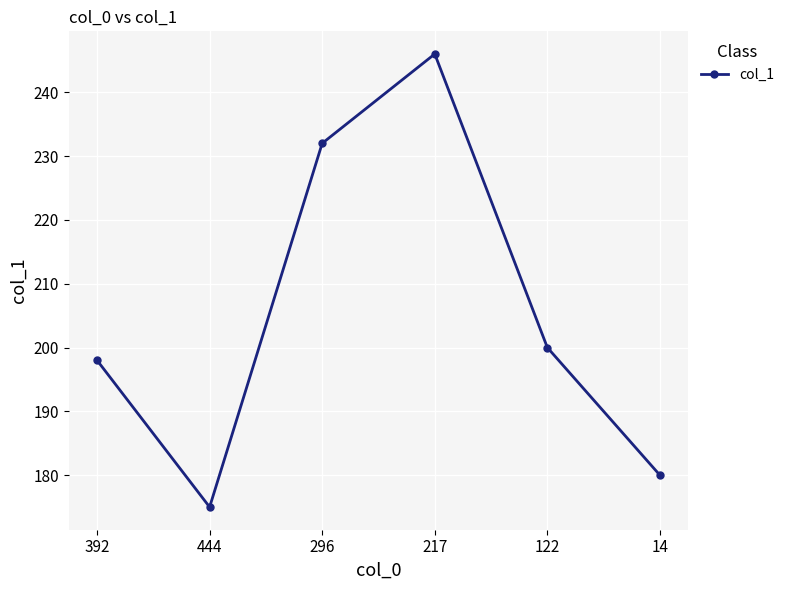

Which category has the highest value across all series?

217